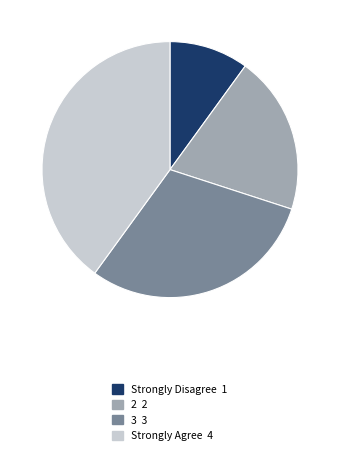

True or false: 2 accounts for 14% of the total.

False